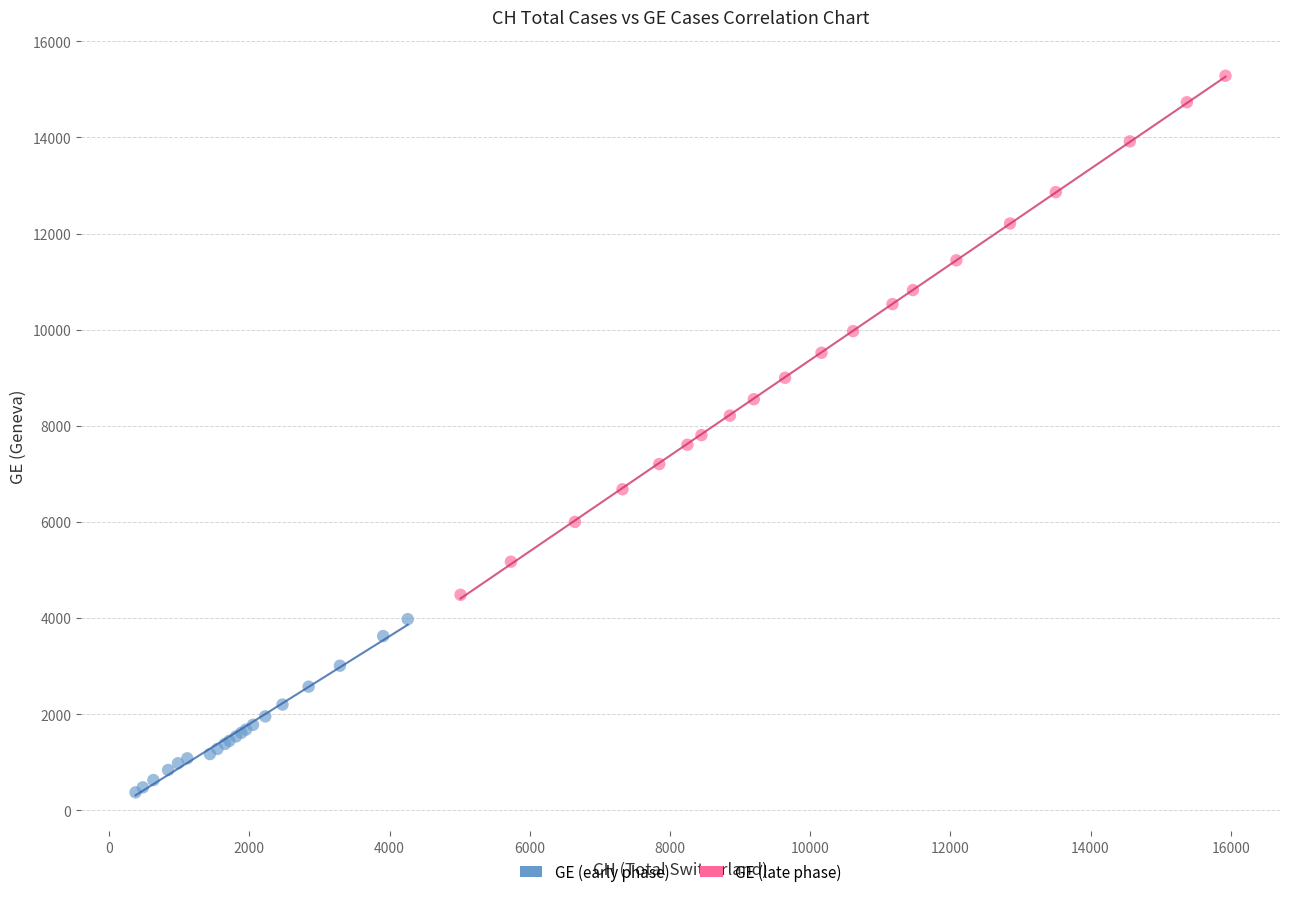

Which series has the largest Y range (max minus min)?

GE (late phase)